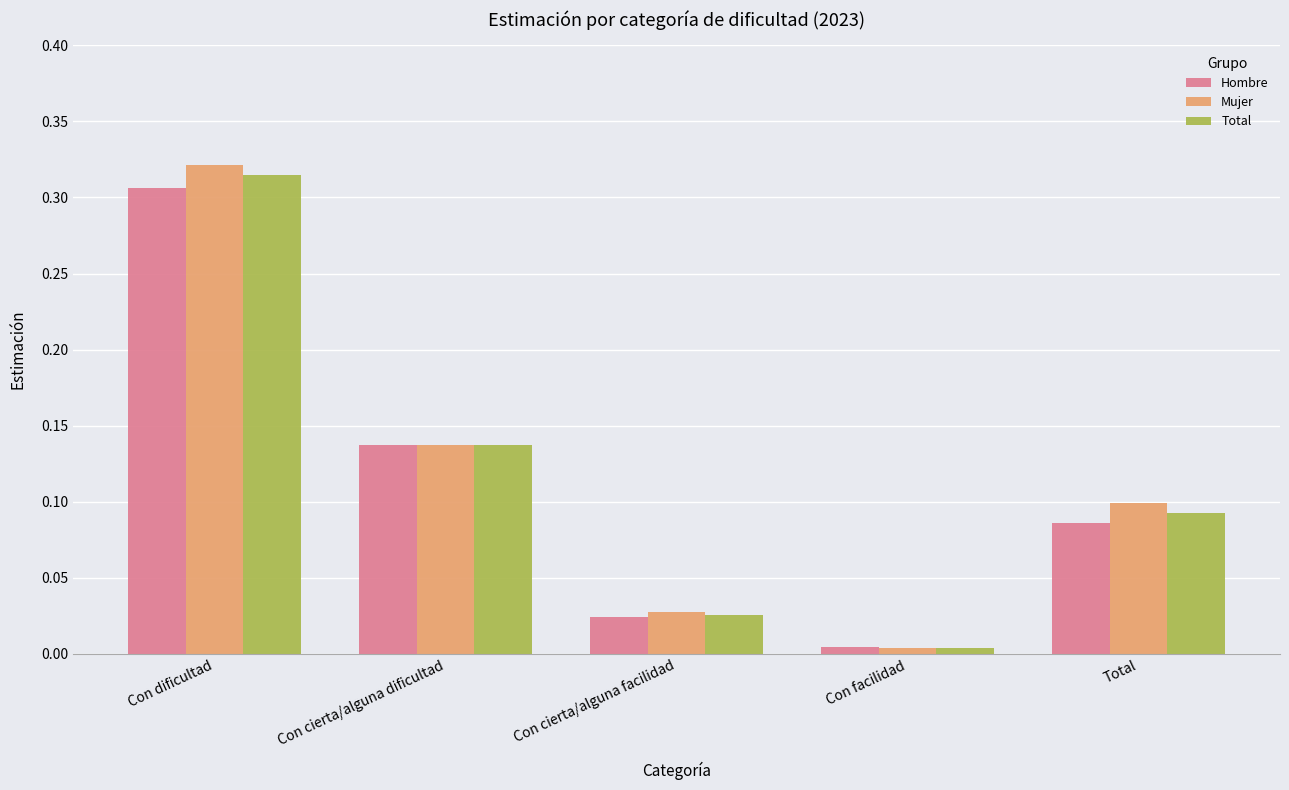

True or false: Hombre has a value of 0.1 at Total.

True